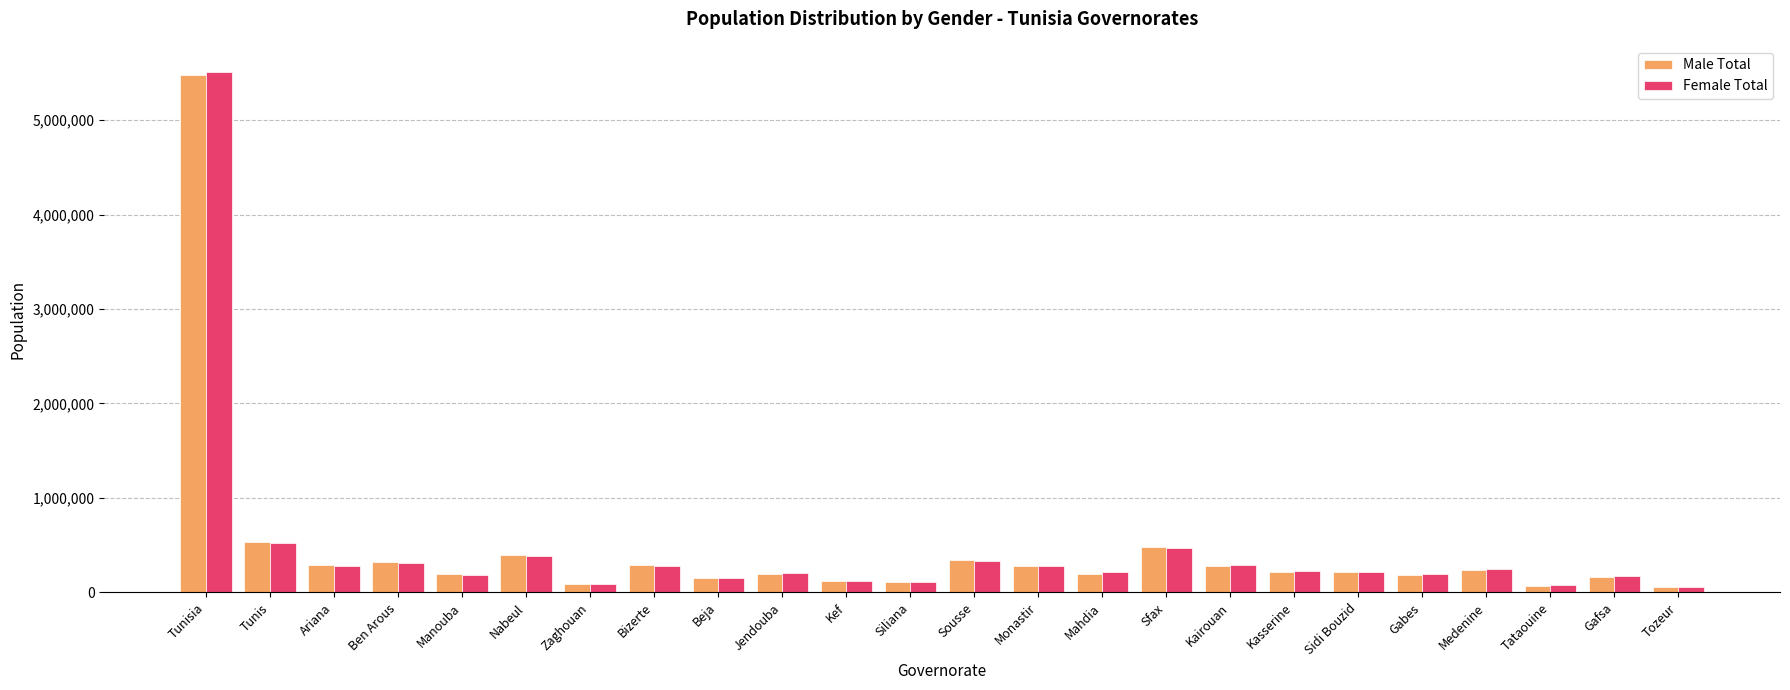

What position from the right is Monastir?

11